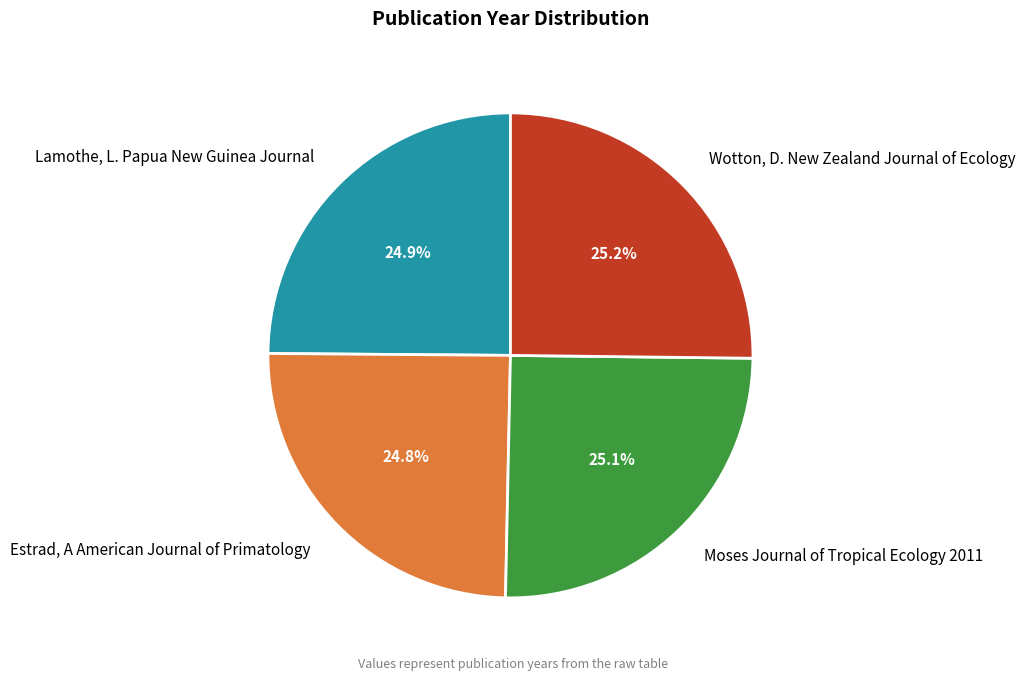

Approximately how many times larger is the value at Lamothe, L. Papua New Guinea Journal compared to Moses Journal of Tropical Ecology 2011?

1.0